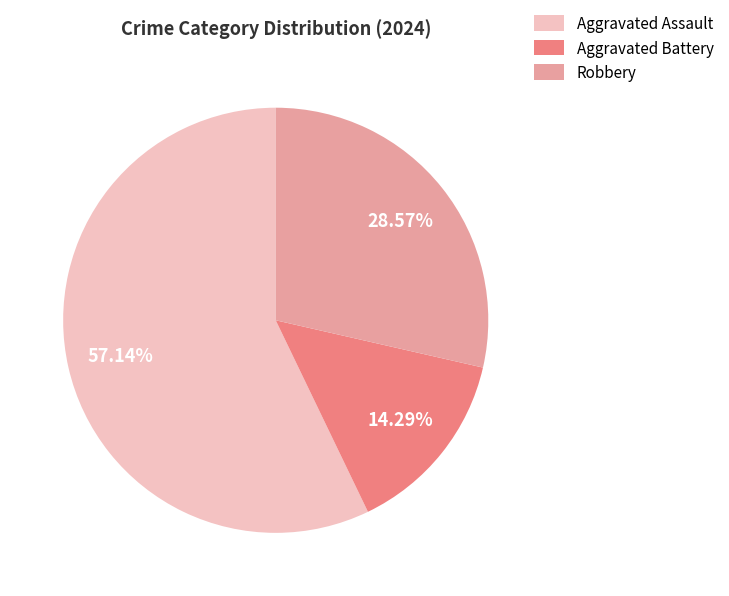

To the nearest percent, what is the average slice percentage?

33%